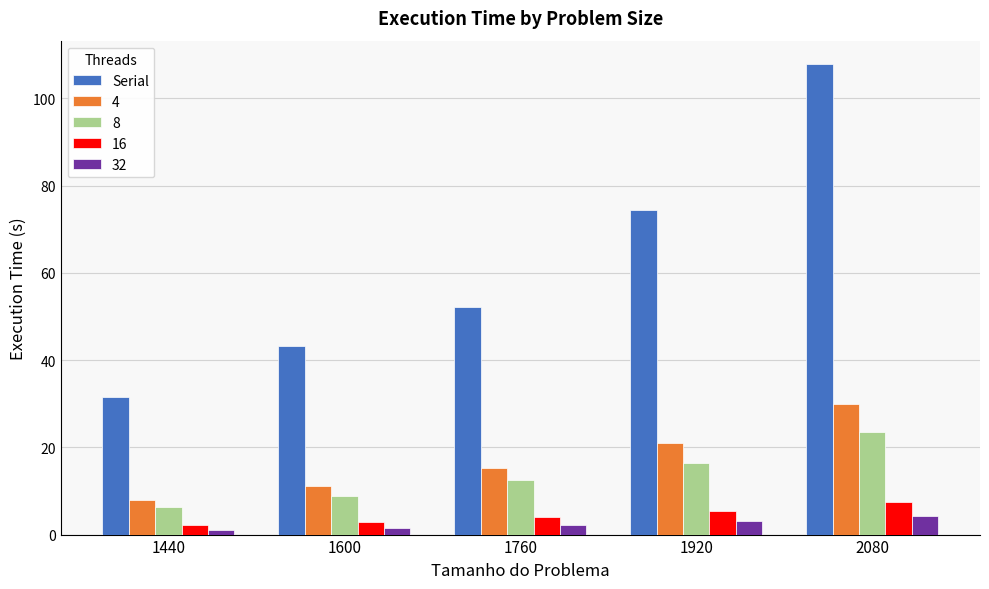

True or false: Serial has a value of 74.5 at 1920.

True